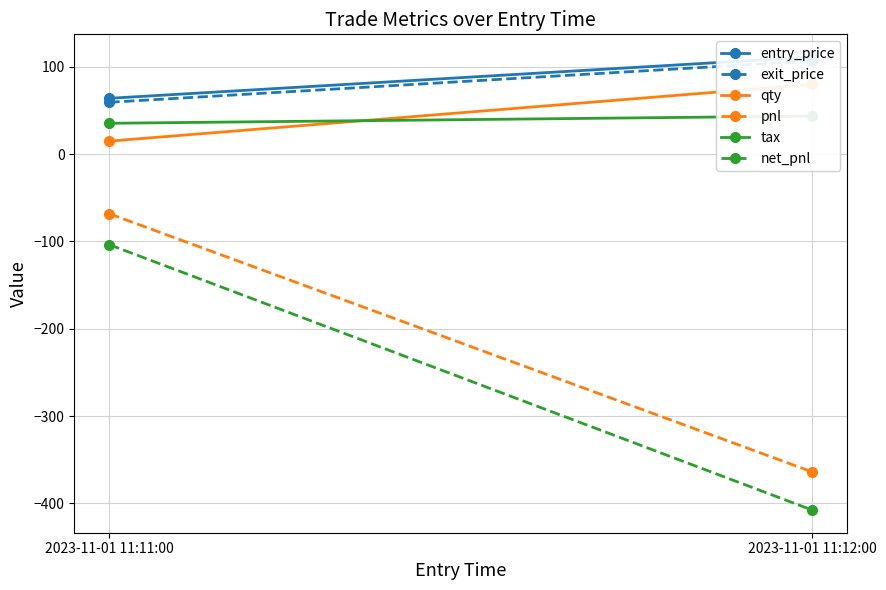

How many lines are shown in the chart?

6